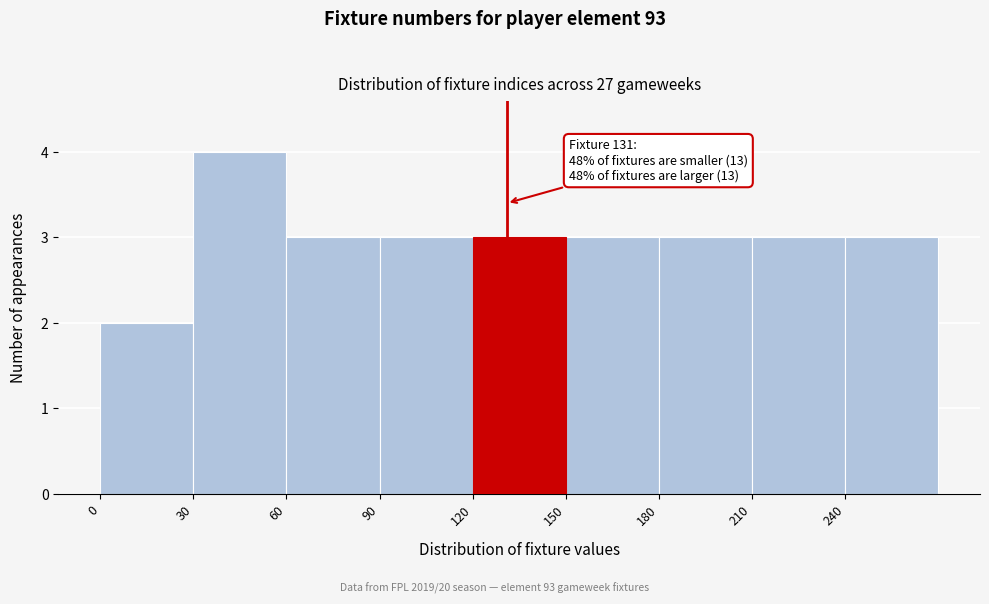

Over which range of the x-axis is the bar tallest?

30 to 60